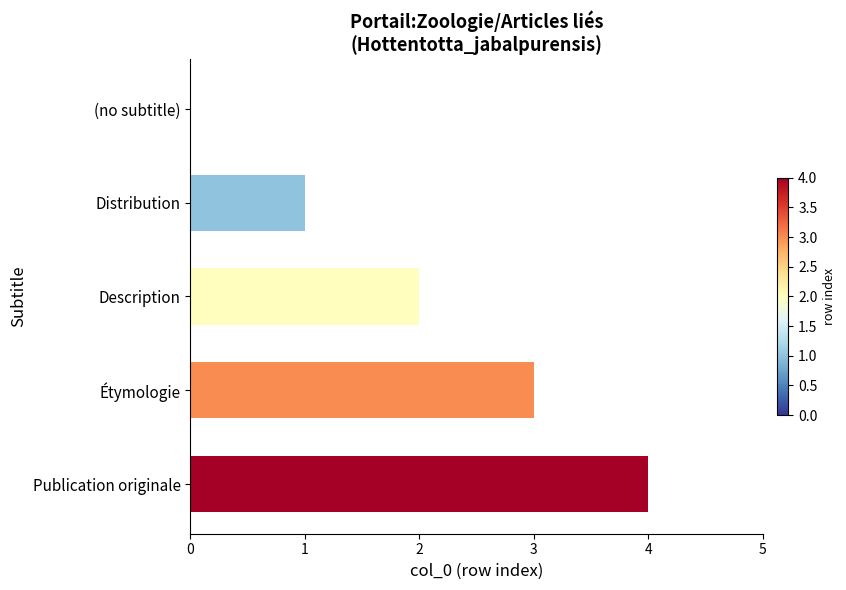

Count the values in the range 1 to 3.

3